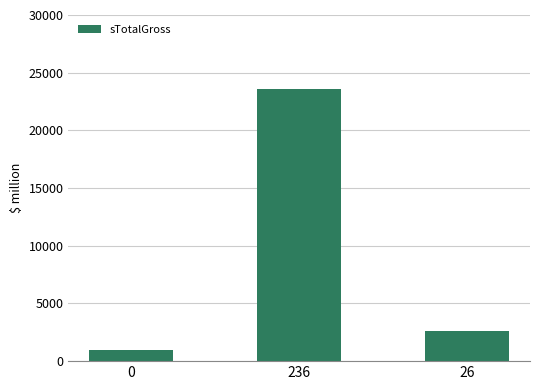

What is the change in value from 0 to 26?

+1600